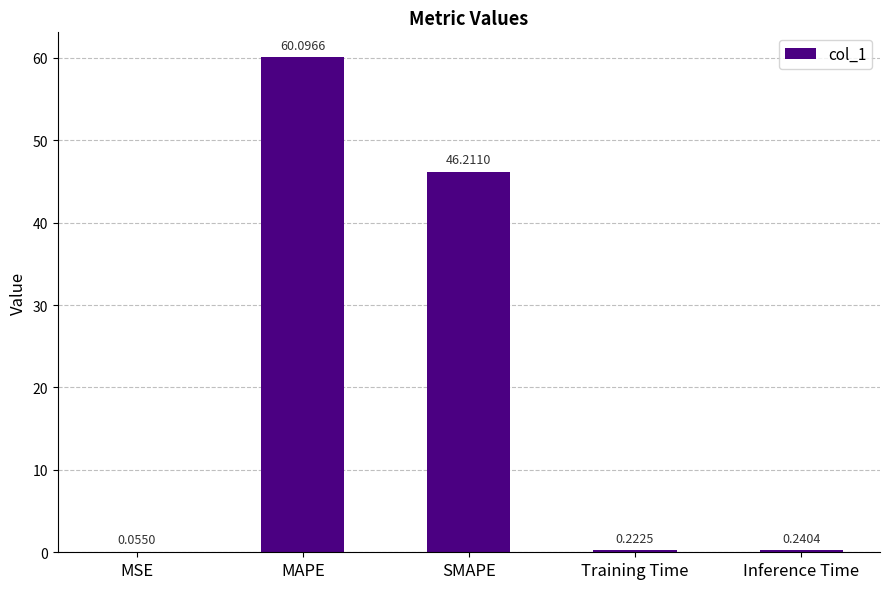

What is the sum of all values?

106.8